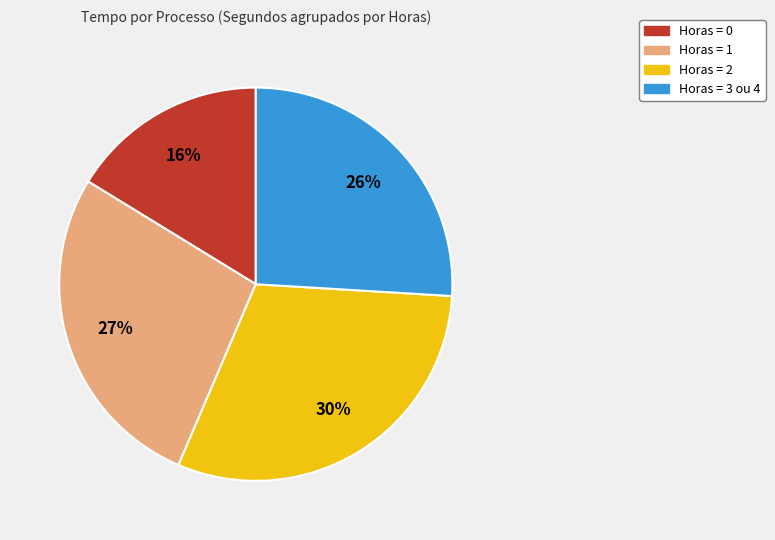

Rank the categories by value from highest to lowest.

Horas = 2, Horas = 1, Horas = 3 ou 4, Horas = 0